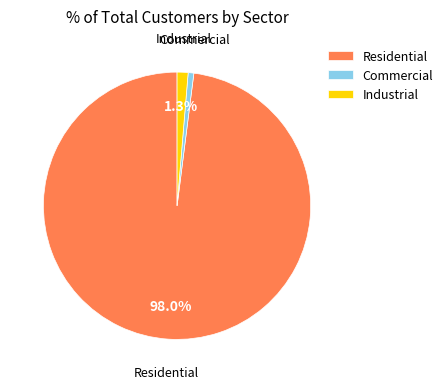

Combined, what portion of the pie is Residential and Industrial?

99.3%